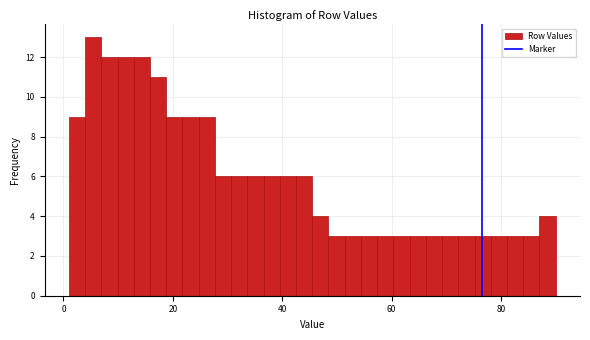

Around what value on the x-axis is the tallest bar? Give the approximate position of its centre, as read against the axis.

6